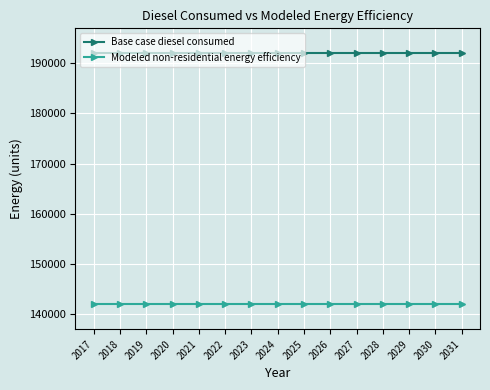

List the series in order of their peak value, highest first.

Base case diesel consumed, Modeled non-residential energy efficiency